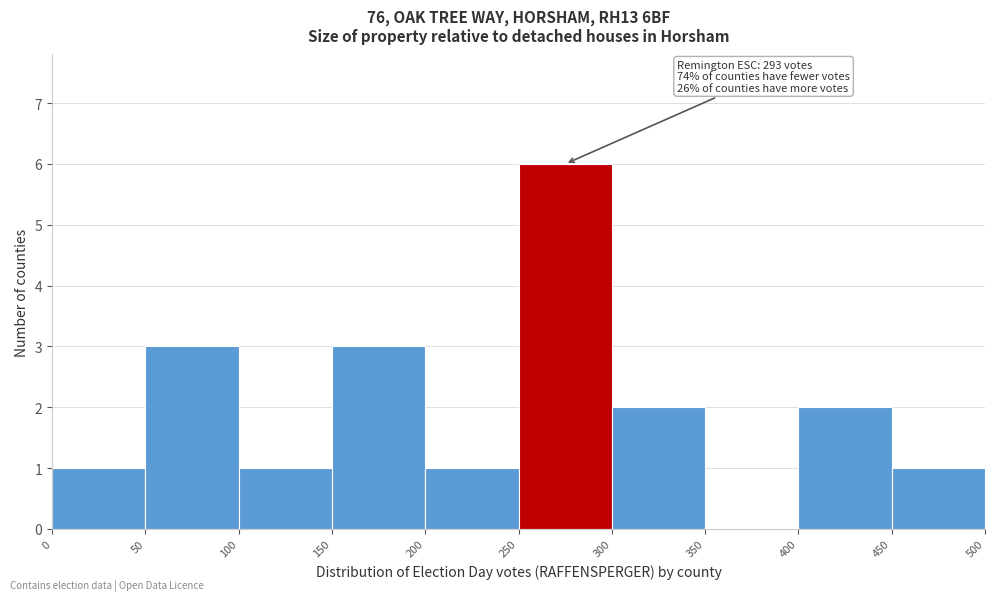

Over which range of the x-axis is the bar tallest?

250 to 300